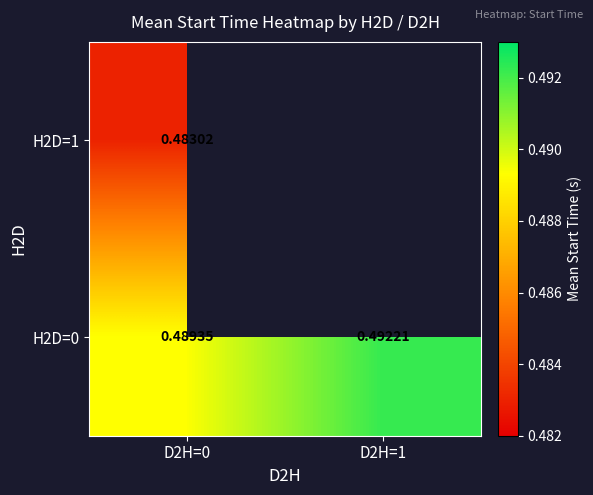

What is the greatest value displayed?

0.5